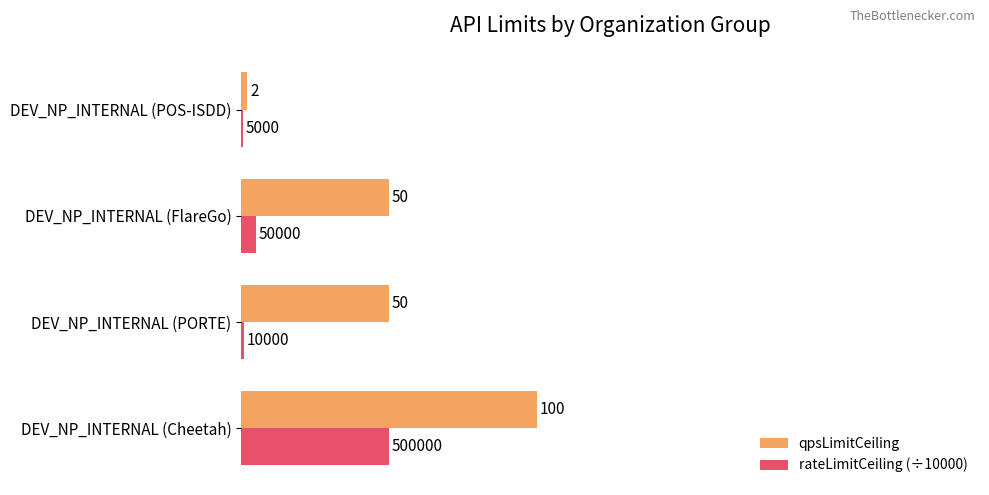

How many distinct data groups are displayed?

2